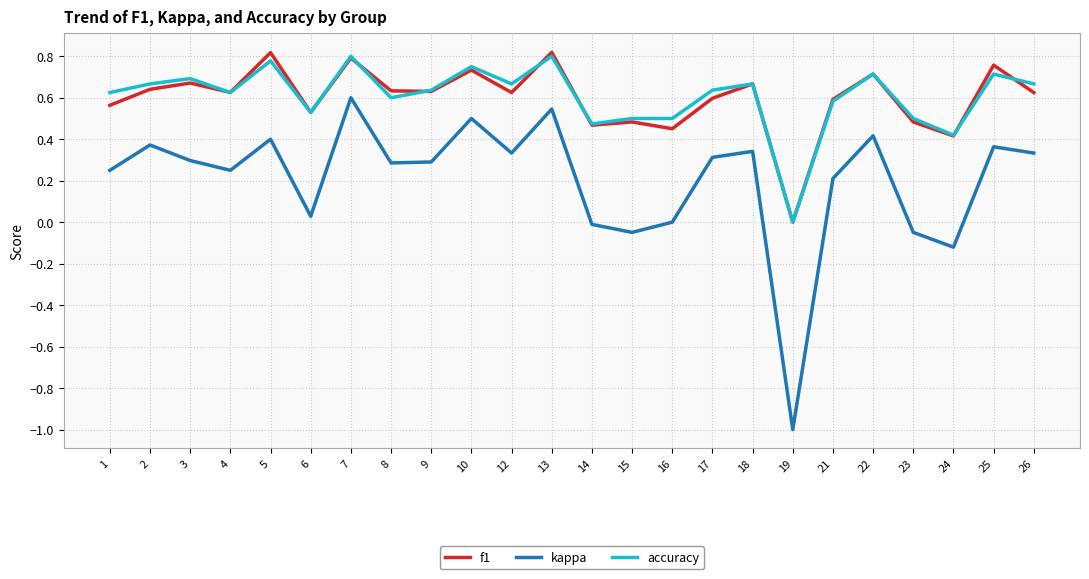

Rank the series at 23 from lowest to highest value.

kappa, f1, accuracy